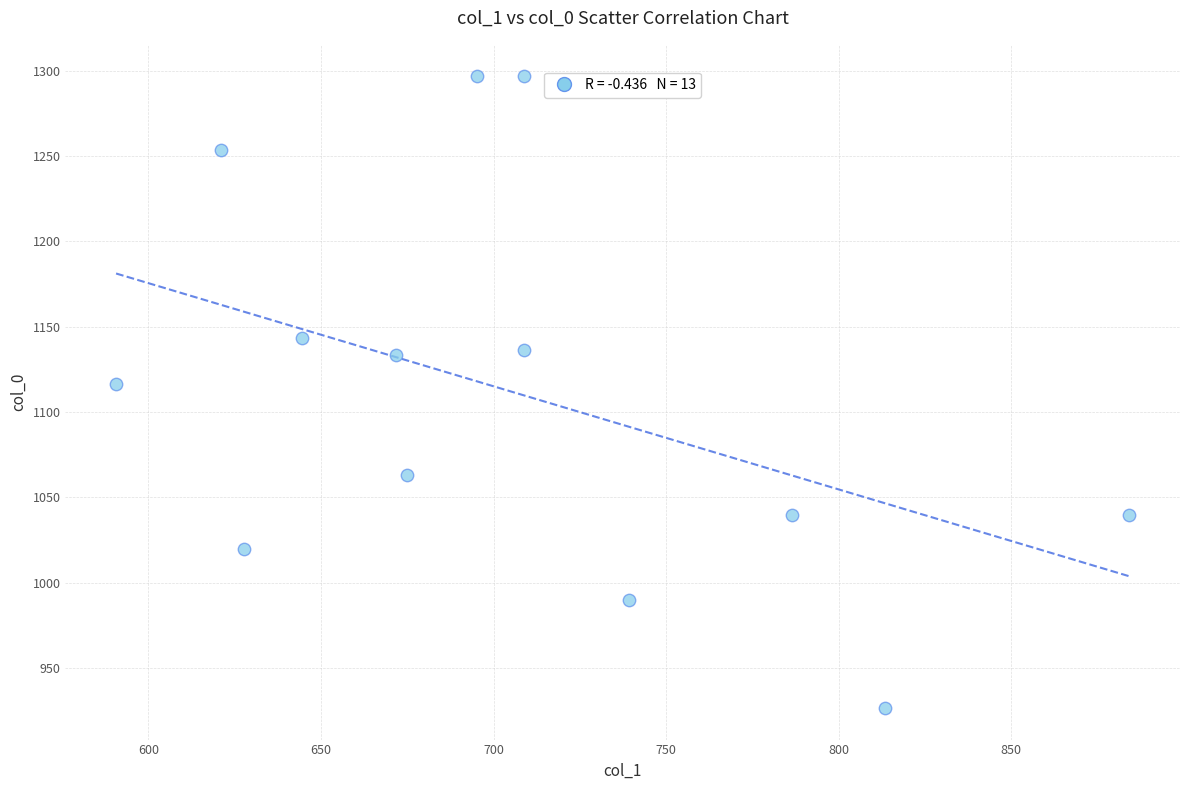

What is the range of X values (max minus min)?

293.6